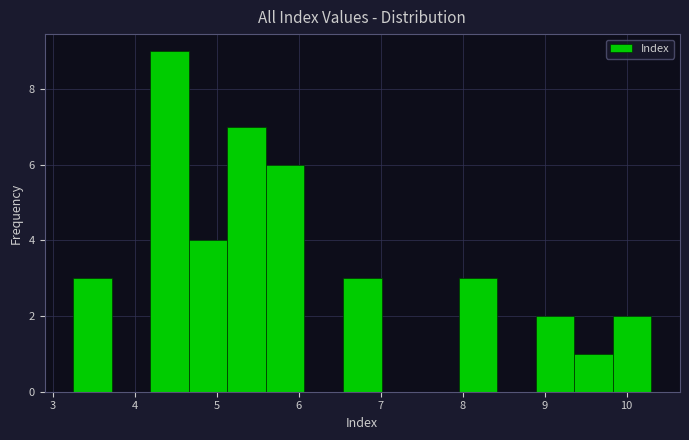

What is the height of the bar covering 4.19 to 4.66 on the x-axis? Neither the bar edges nor the heights are printed on the chart, so give them approximately, as read against the axes.

9